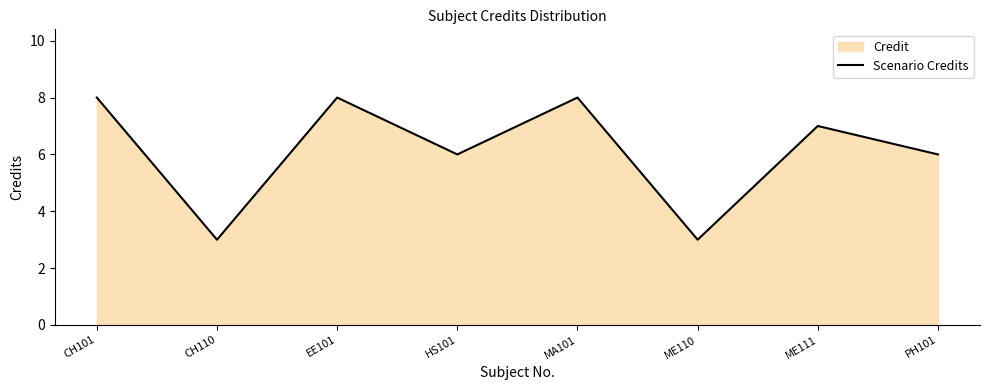

What position from the right is EE101?

6